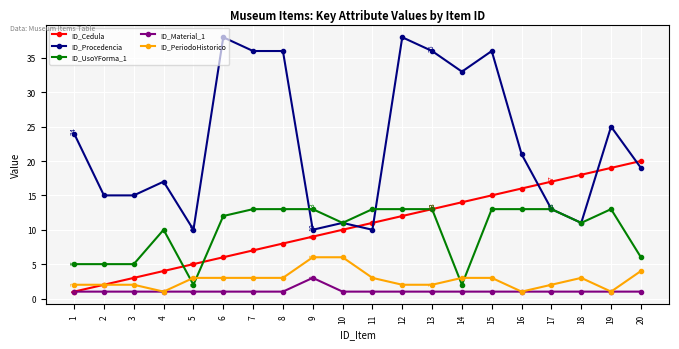

Reading right to left, what are all the values shown in this chart?

ID_Cedula: 20	19	18	17	16	15	14	13	12	11	10	9	8	7	6	5	4	3	2	1
ID_Procedencia: 19	25	11	13	21	36	33	36	38	10	11	10	36	36	38	10	17	15	15	24
ID_UsoYForma_1: 6	13	11	13	13	13	2	13	13	13	11	13	13	13	12	2	10	5	5	5
ID_Material_1: 1	1	1	1	1	1	1	1	1	1	1	3	1	1	1	1	1	1	1	1
ID_PeriodoHistorico: 4	1	3	2	1	3	3	2	2	3	6	6	3	3	3	3	1	2	2	2